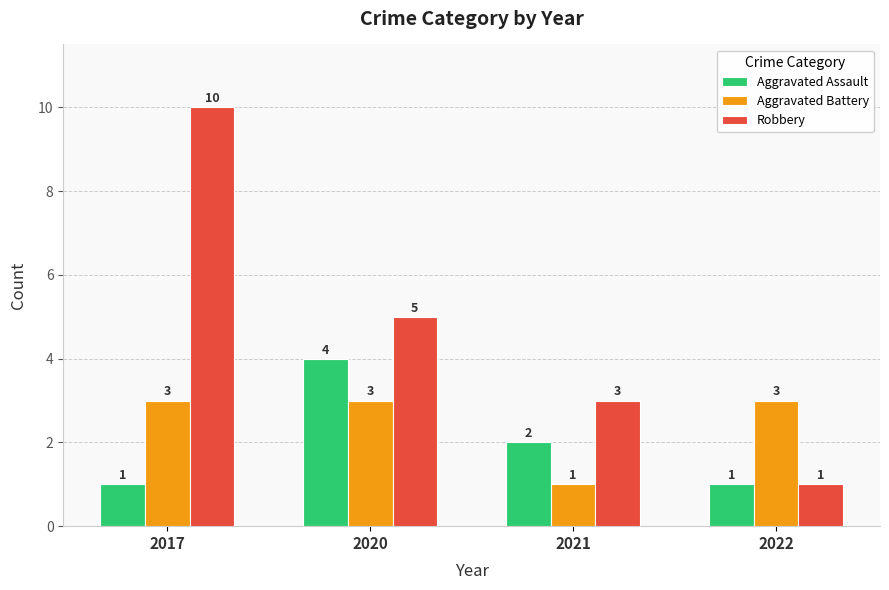

At 2021, list the series in order from largest to smallest.

Robbery, Aggravated Assault, Aggravated Battery